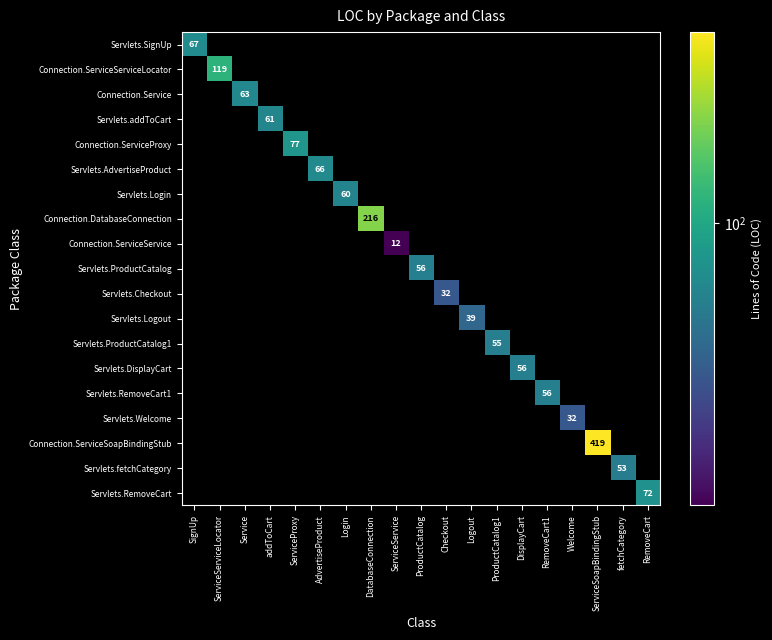

What is the minimum value shown in the chart?

12.0